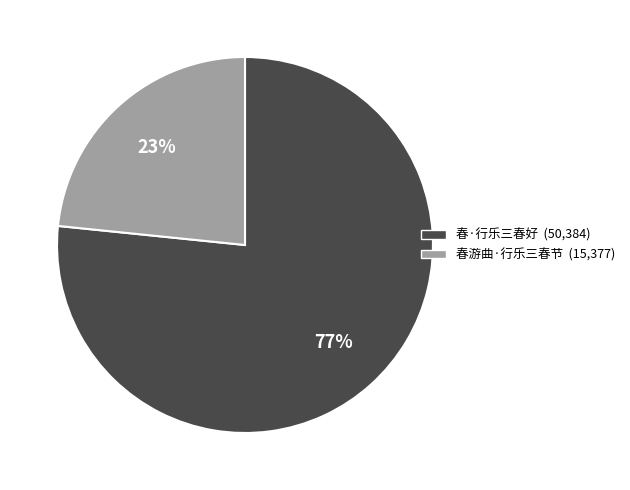

Is the sum of 春游曲·行乐三春节 and 春·行乐三春好 greater than half?

Yes